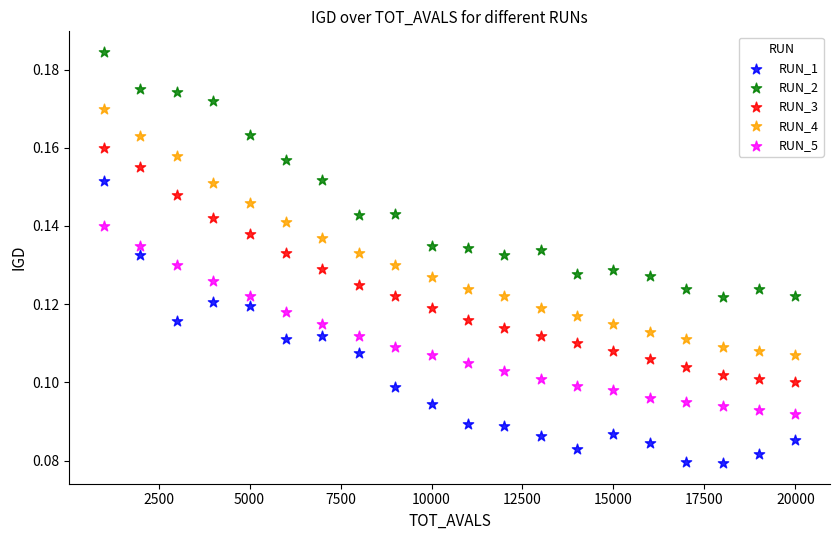

Which series reaches the minimum Y coordinate?

RUN_1